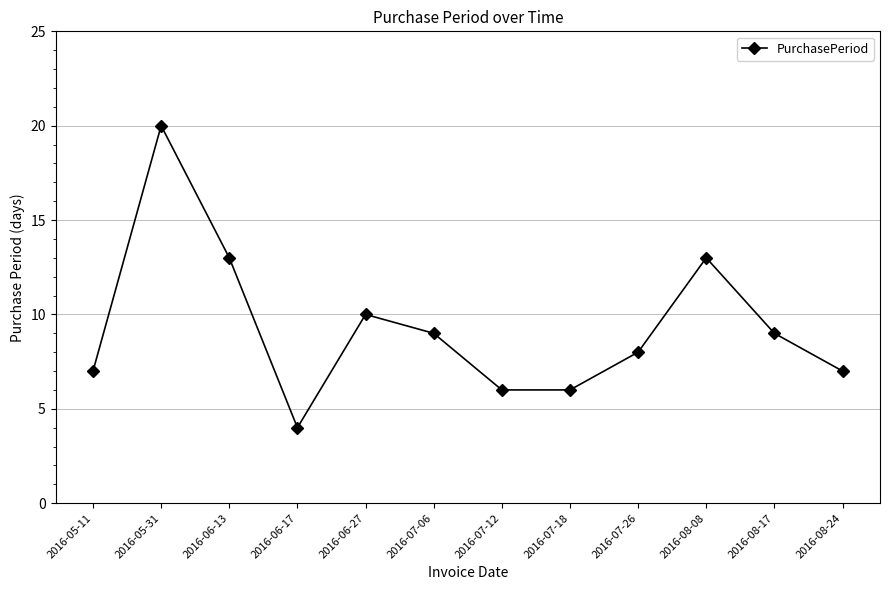

How many interior local peaks (higher than both neighbors) does the data have?

3